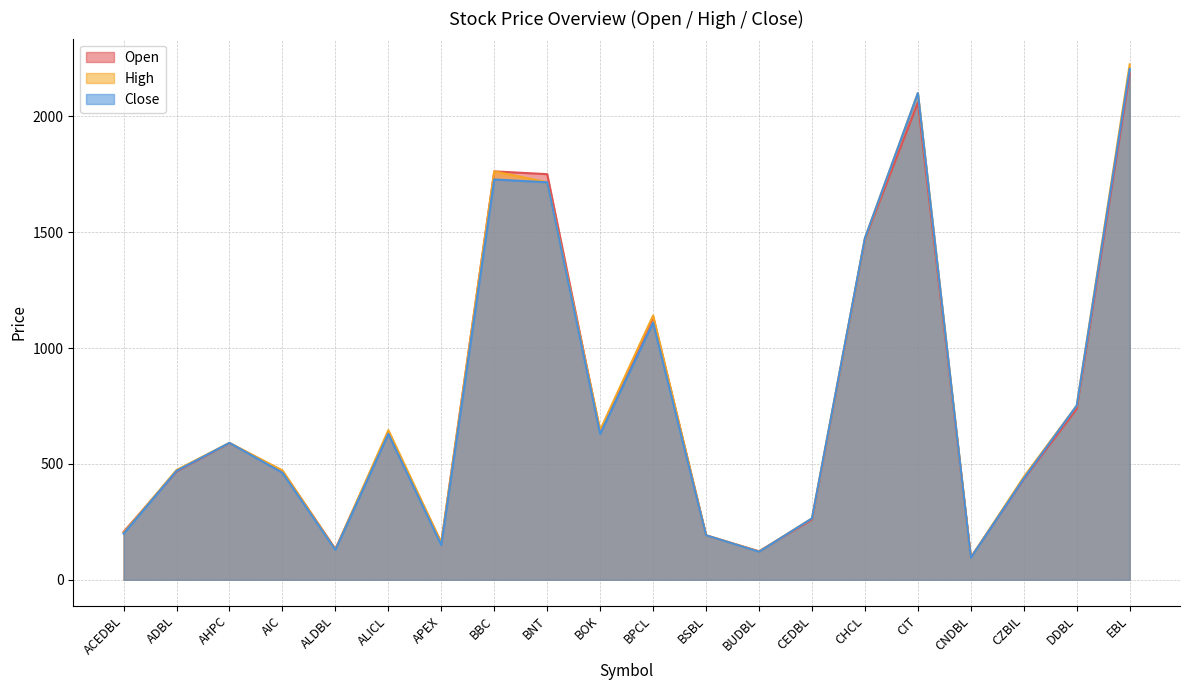

Rank the series at ACEDBL from lowest to highest value.

Close, High, Open